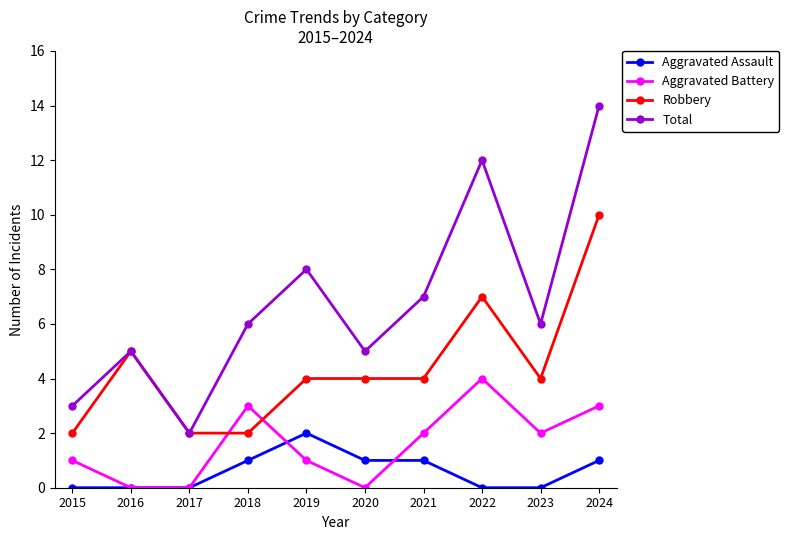

Reading left to right, list all the values displayed in this chart.

Aggravated Assault: 2015=0	2016=0	2017=0	2018=1	2019=2	2020=1	2021=1	2022=0	2023=0	2024=1
Aggravated Battery: 2015=1	2016=0	2017=0	2018=3	2019=1	2020=0	2021=2	2022=4	2023=2	2024=3
Robbery: 2015=2	2016=5	2017=2	2018=2	2019=4	2020=4	2021=4	2022=7	2023=4	2024=10
Total: 2015=3	2016=5	2017=2	2018=6	2019=8	2020=5	2021=7	2022=12	2023=6	2024=14